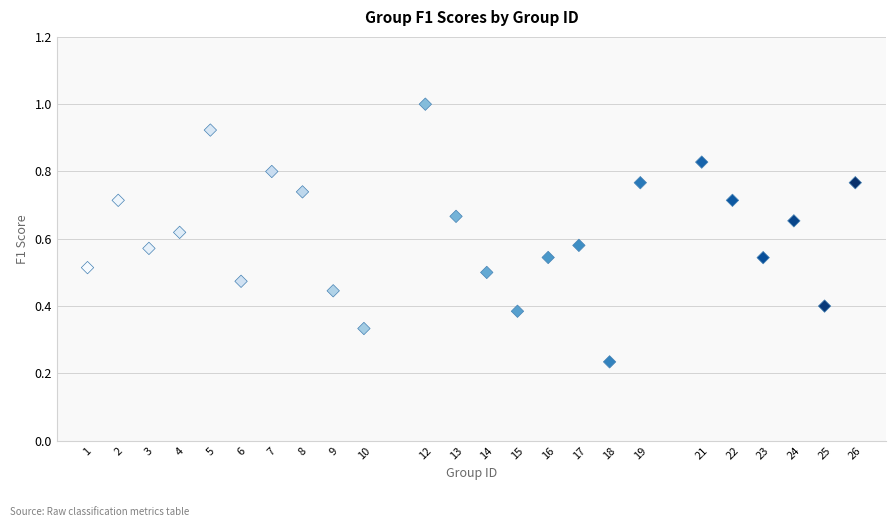

What is the range of X values (max minus min)?

25.0